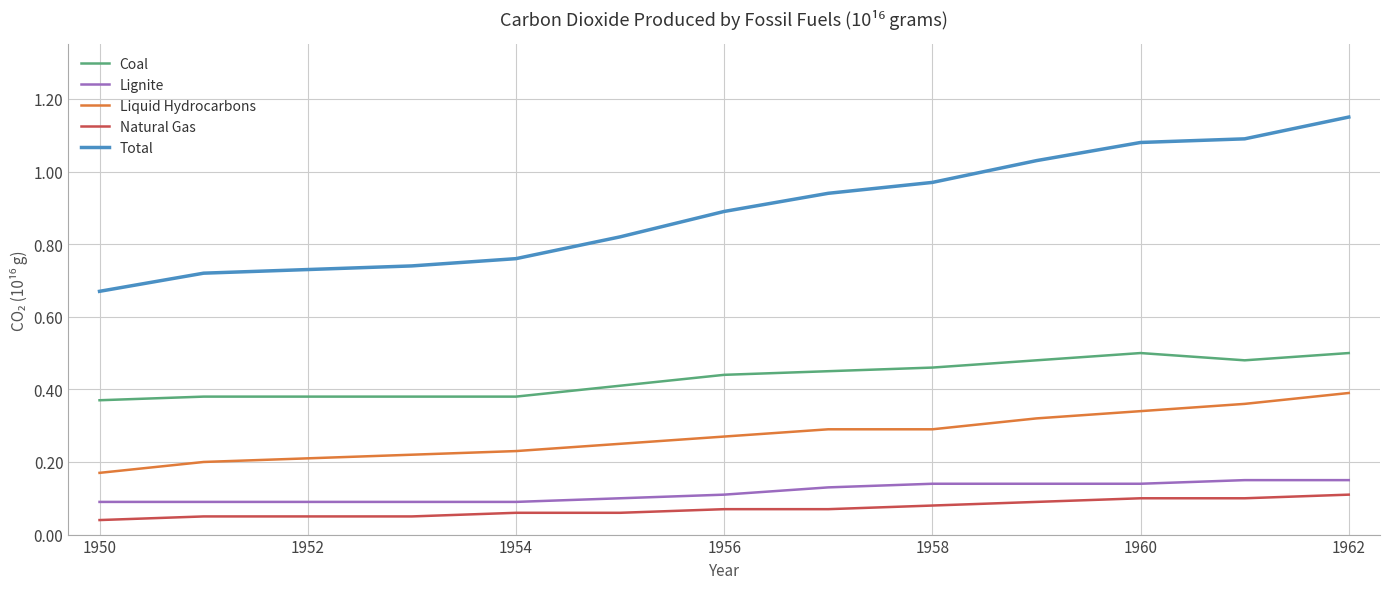

What are all the series names shown in the legend?

Coal, Lignite, Liquid Hydrocarbons, Natural Gas, Total